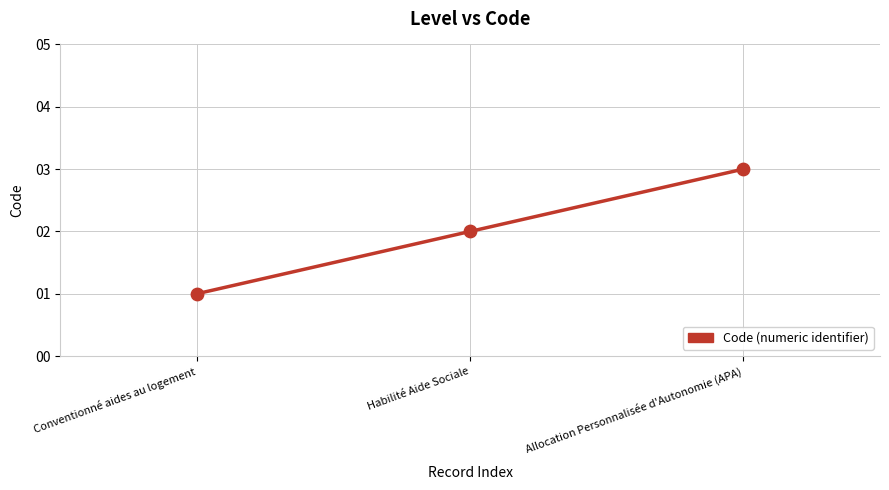

What is the change in value from Habilité Aide Sociale to Allocation Personnalisée d'Autonomie (APA)?

+1